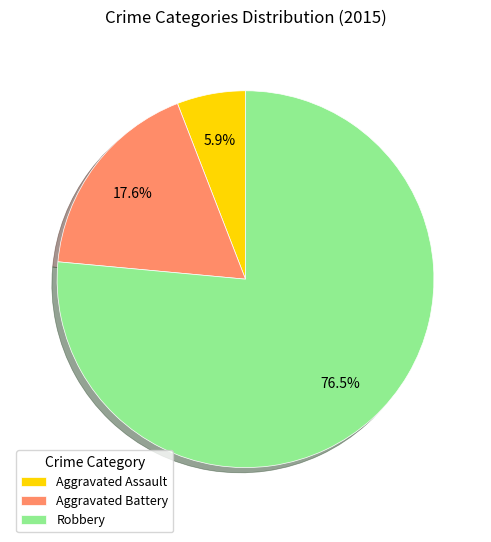

The Robbery slice represents 91% of the pie. True or false?

False